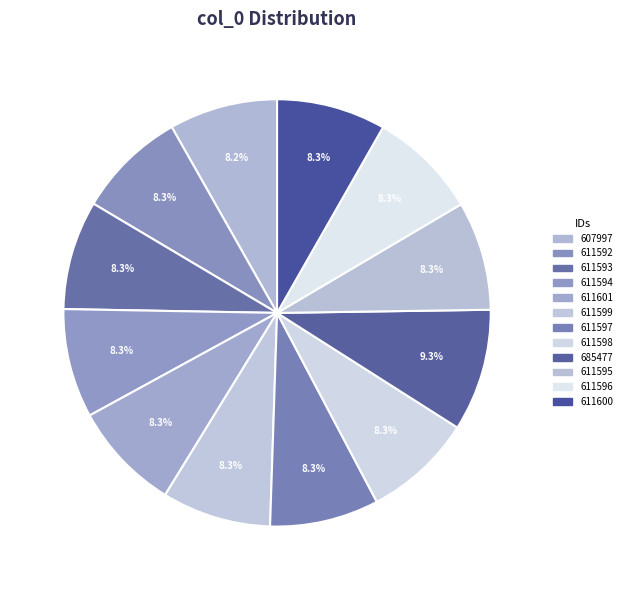

How many segments does this pie chart have?

12